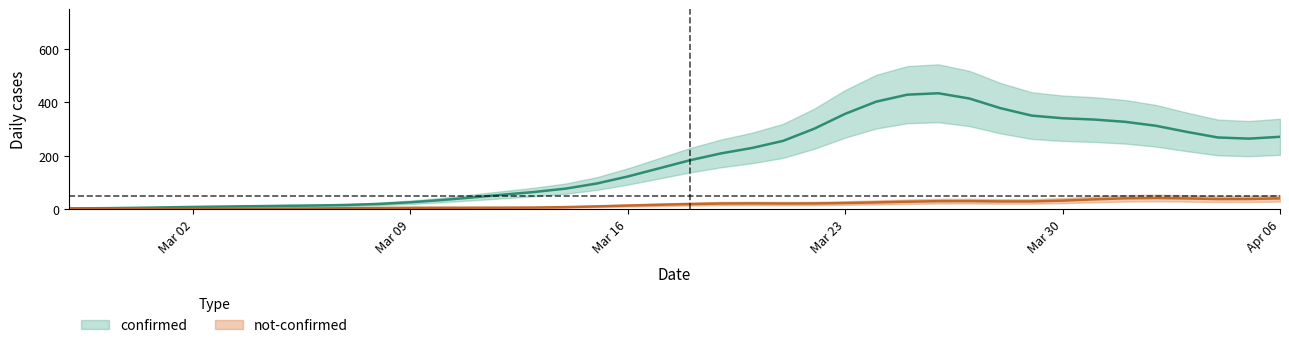

Which series has the largest range (max minus min)?

confirmed